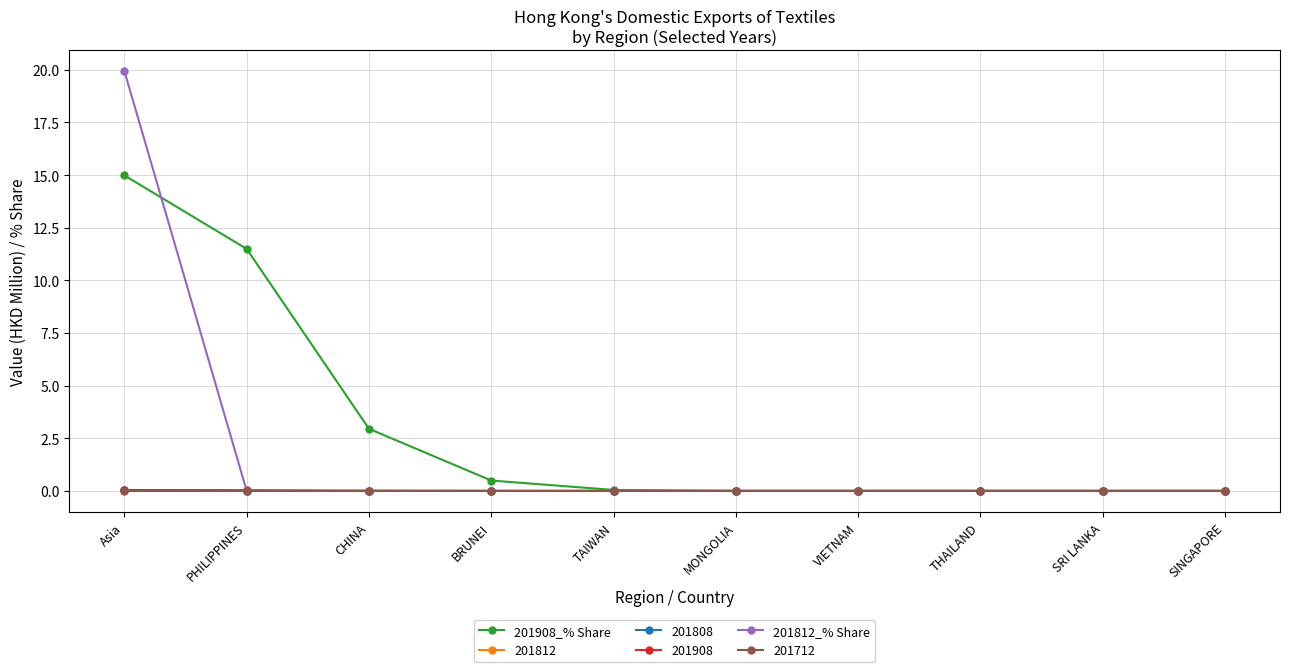

How many lines are shown in the chart?

6